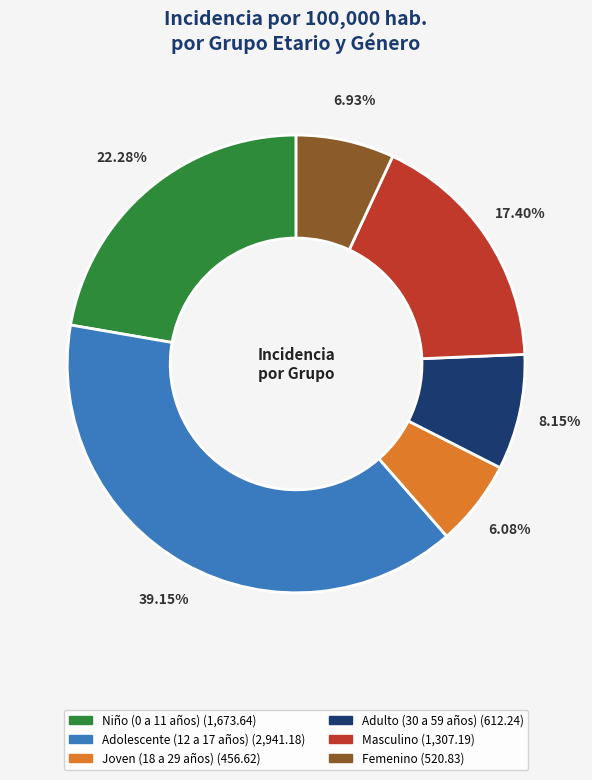

To the nearest percent, what is the combined percentage of Adulto (30 a 59 años) and Niño (0 a 11 años)?

30%